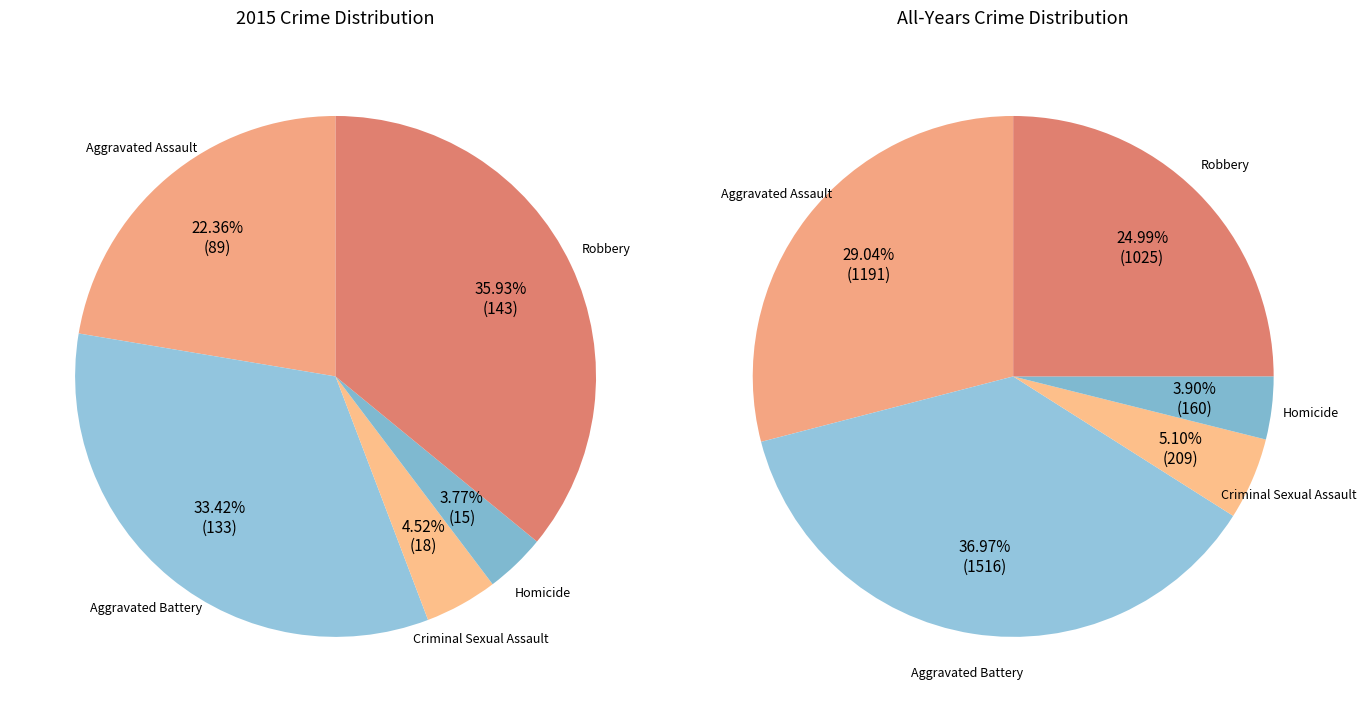

The Aggravated Assault slice represents 22% of the pie. True or false?

True